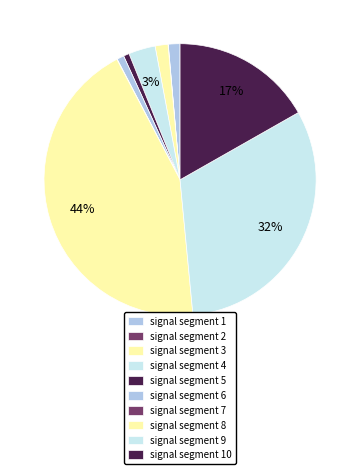

To the nearest percent, what is the combined percentage of signal segment 2 and signal segment 1?

1%